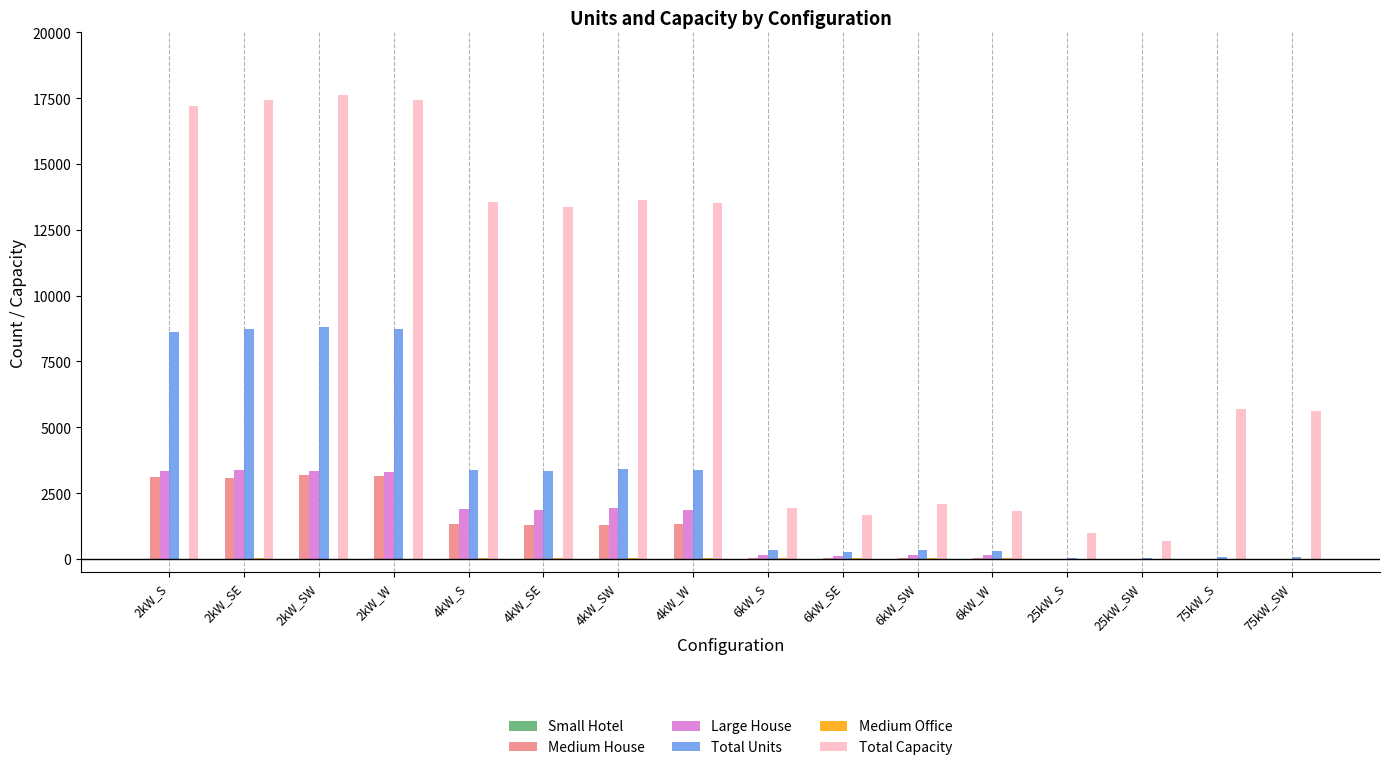

What is the maximum value shown in the chart?

17638